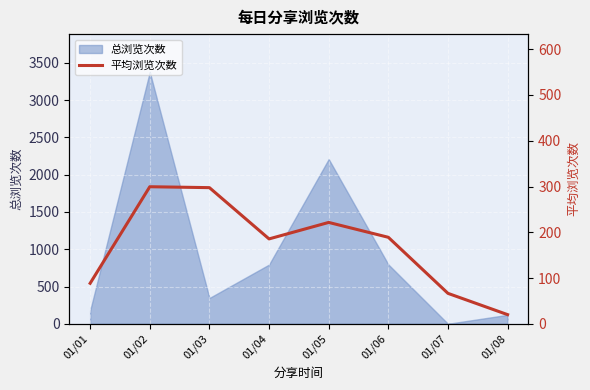

The chart shows a value of 334.6 at 01/06. True or false?

False